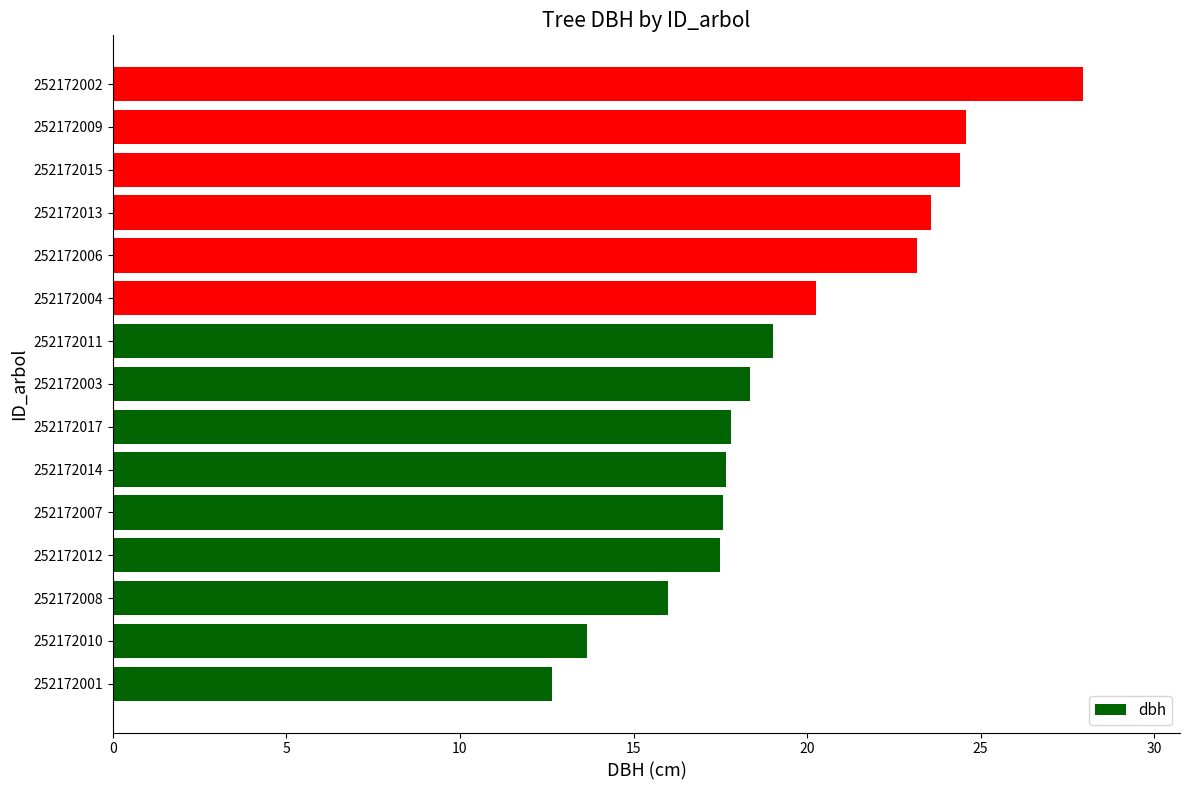

Read the value at 252172006.

23.2